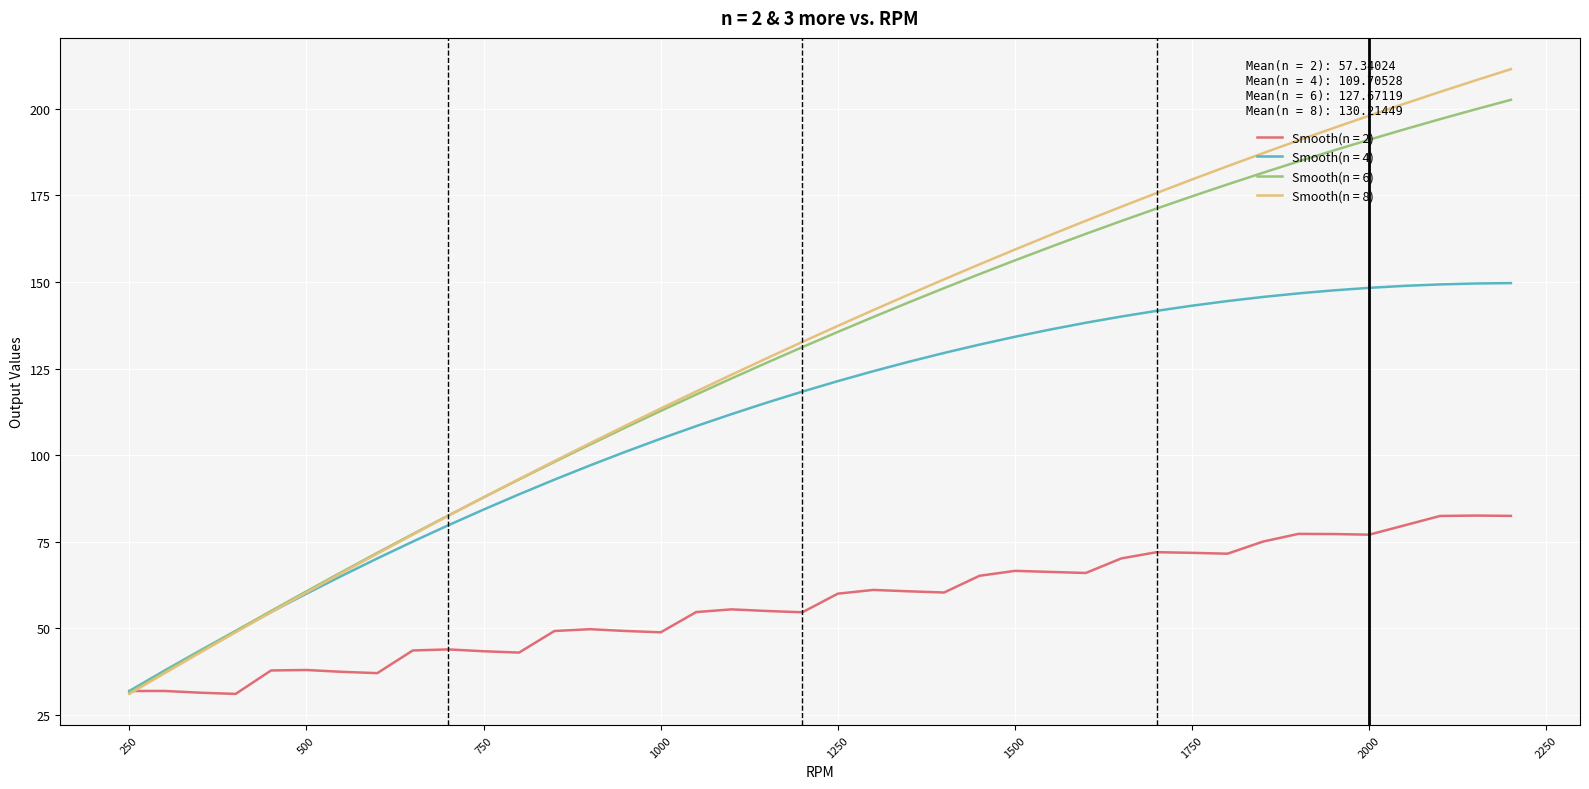

What are all the series names shown in the legend?

Smooth(n = 2), Smooth(n = 4), Smooth(n = 6), Smooth(n = 8)